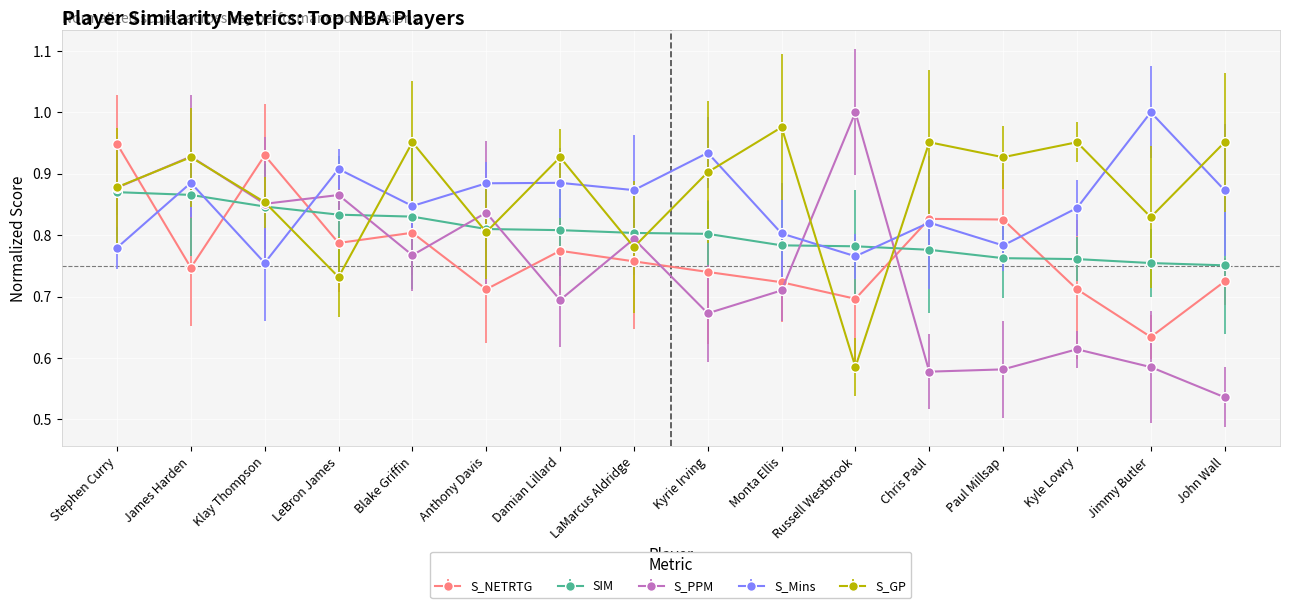

Which has a higher value, James Harden or Kyrie Irving?

James Harden